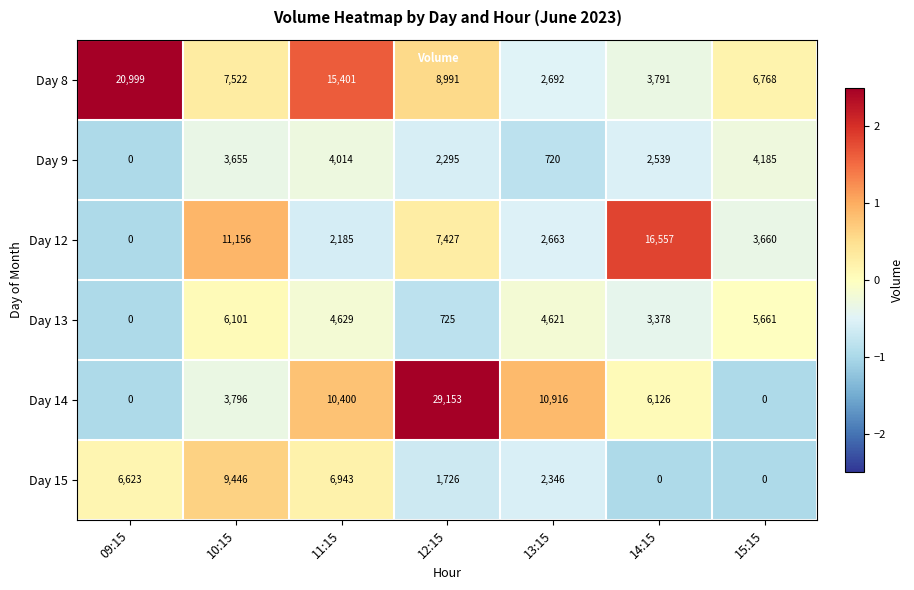

Which series has the largest total across all categories?

Day 8